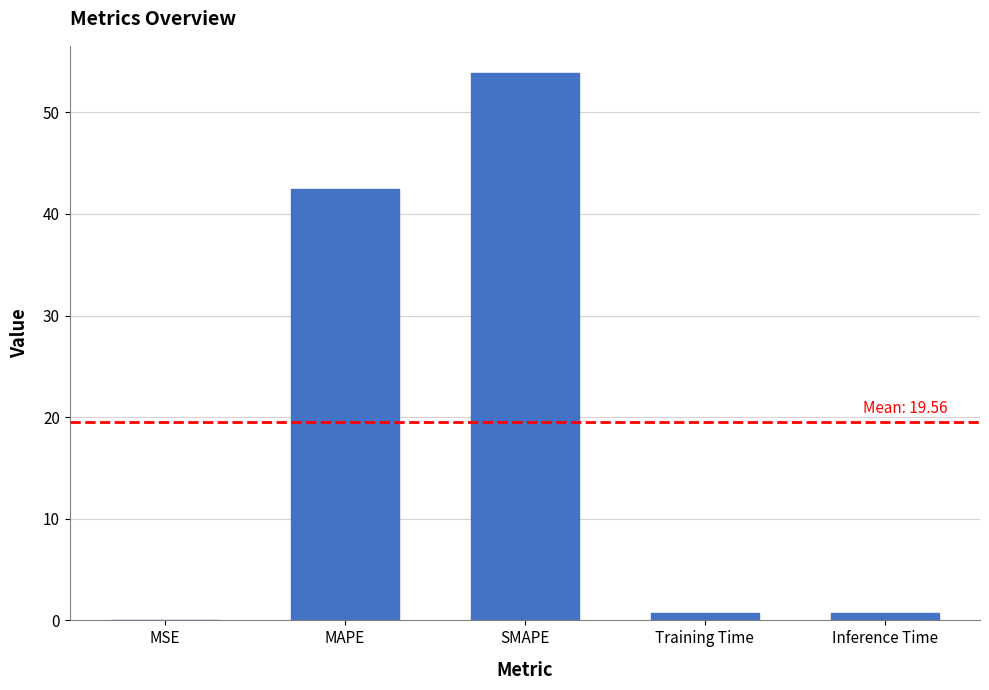

Is it true that the value at MAPE is 76.0?

False